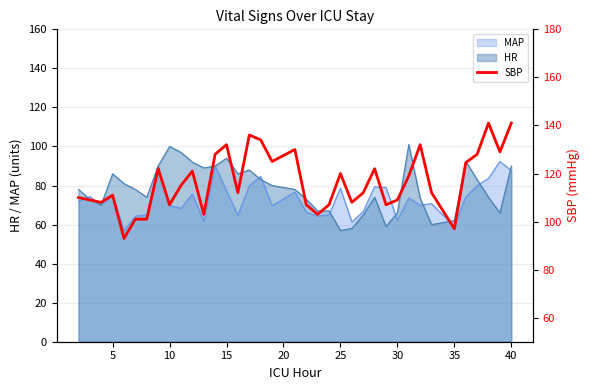

What is the sum of all values?

4316.5